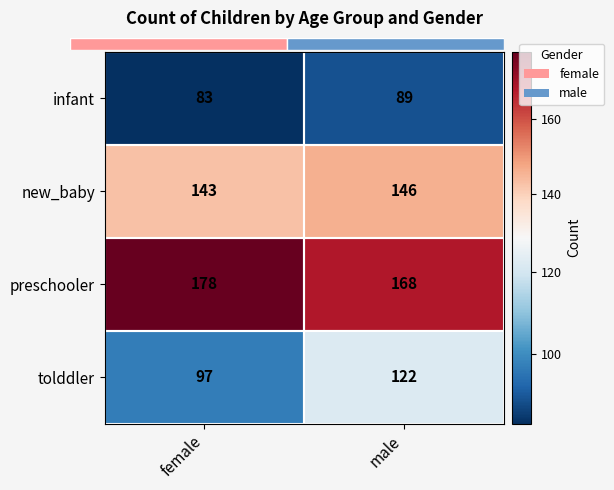

What is the minimum value shown in the chart?

83